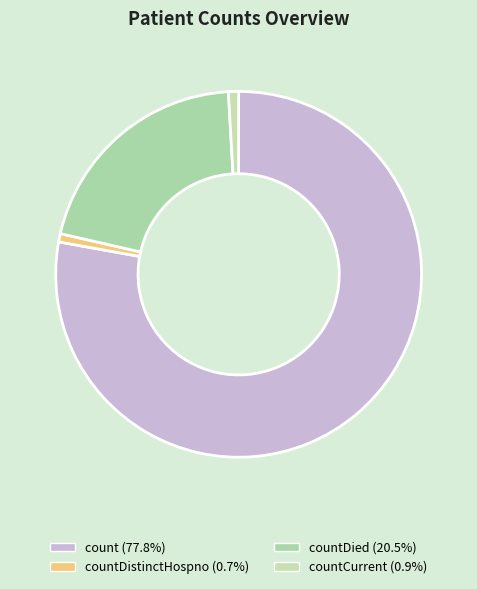

Rank the categories by value from highest to lowest.

count, countDied, countCurrent, countDistinctHospno